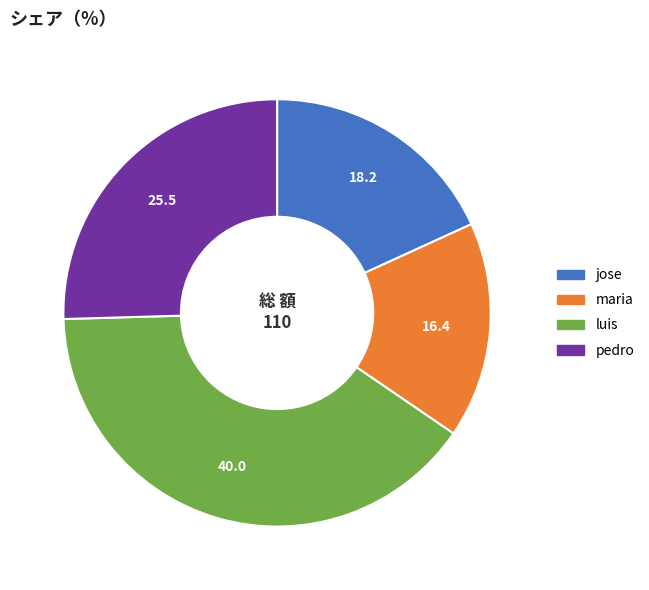

Which has a higher value, jose or pedro?

pedro